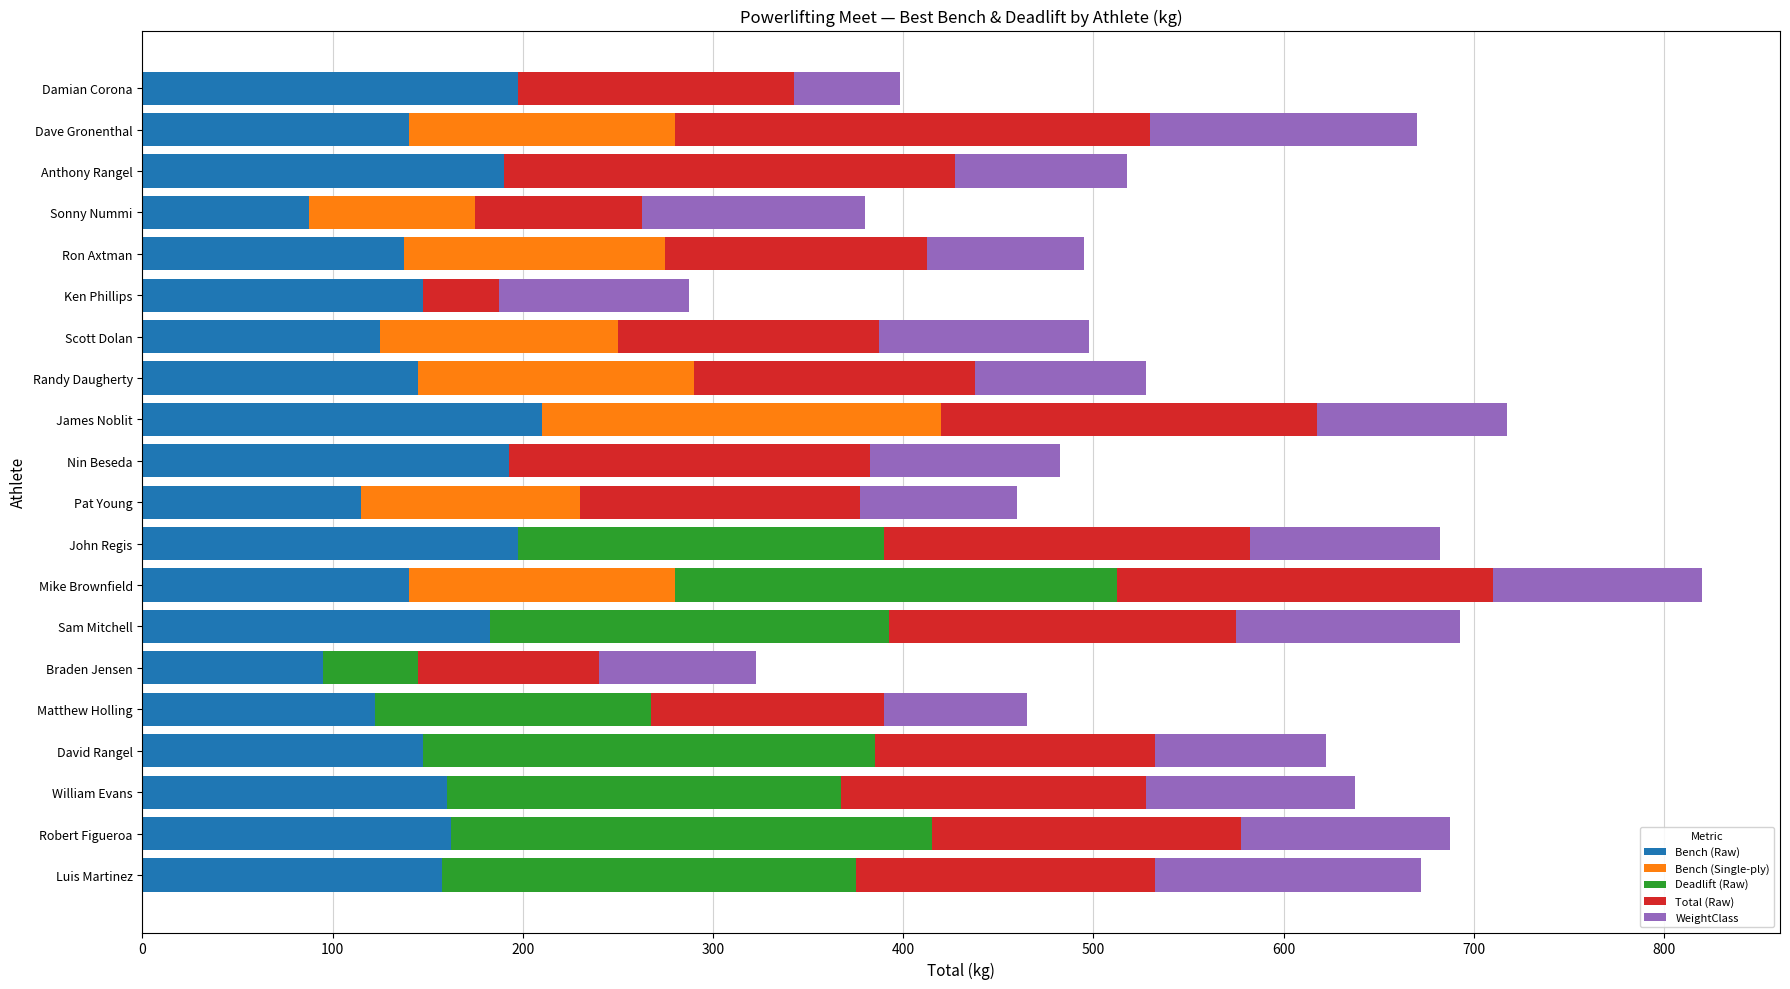

The value of Bench (Raw) at Nin Beseda is 59.7. True or false?

False